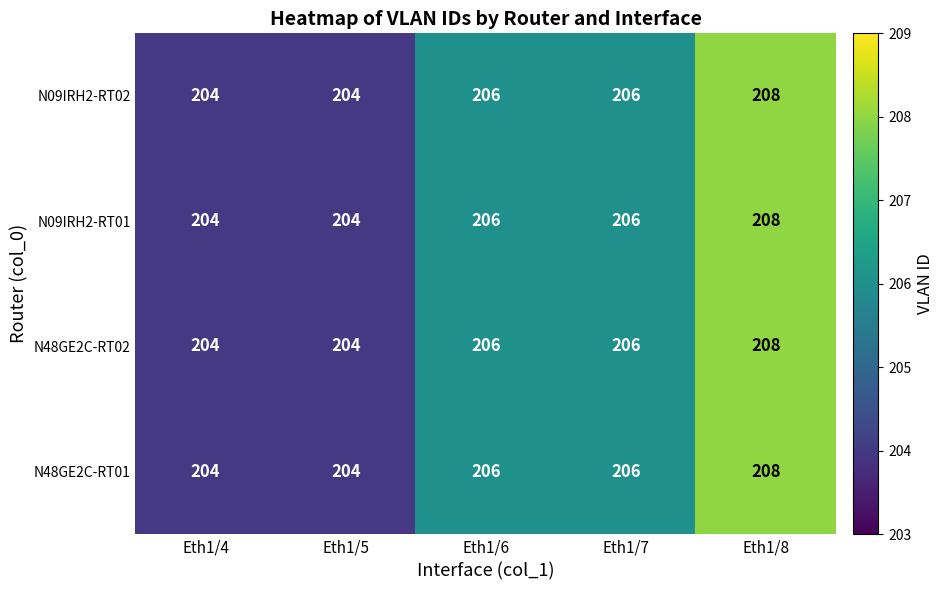

What is the difference between the maximum and second lowest values in the N48GE2C-RT02 series?

4